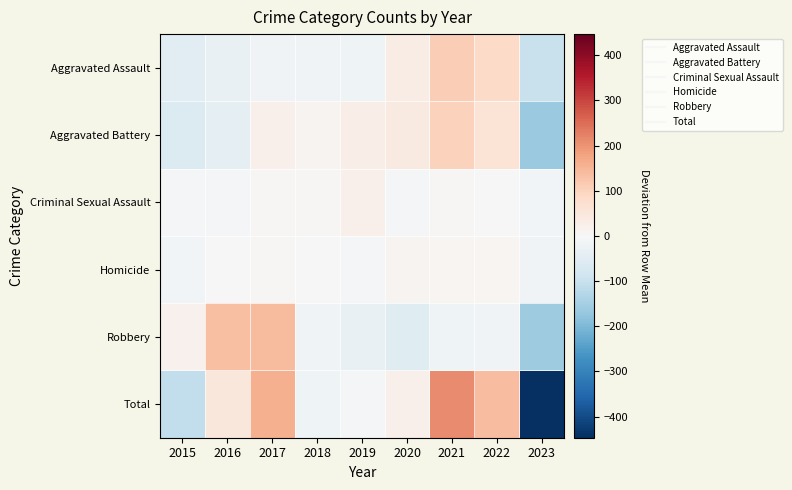

Between 2018 and 2019, which series saw the biggest shift?

Aggravated Battery